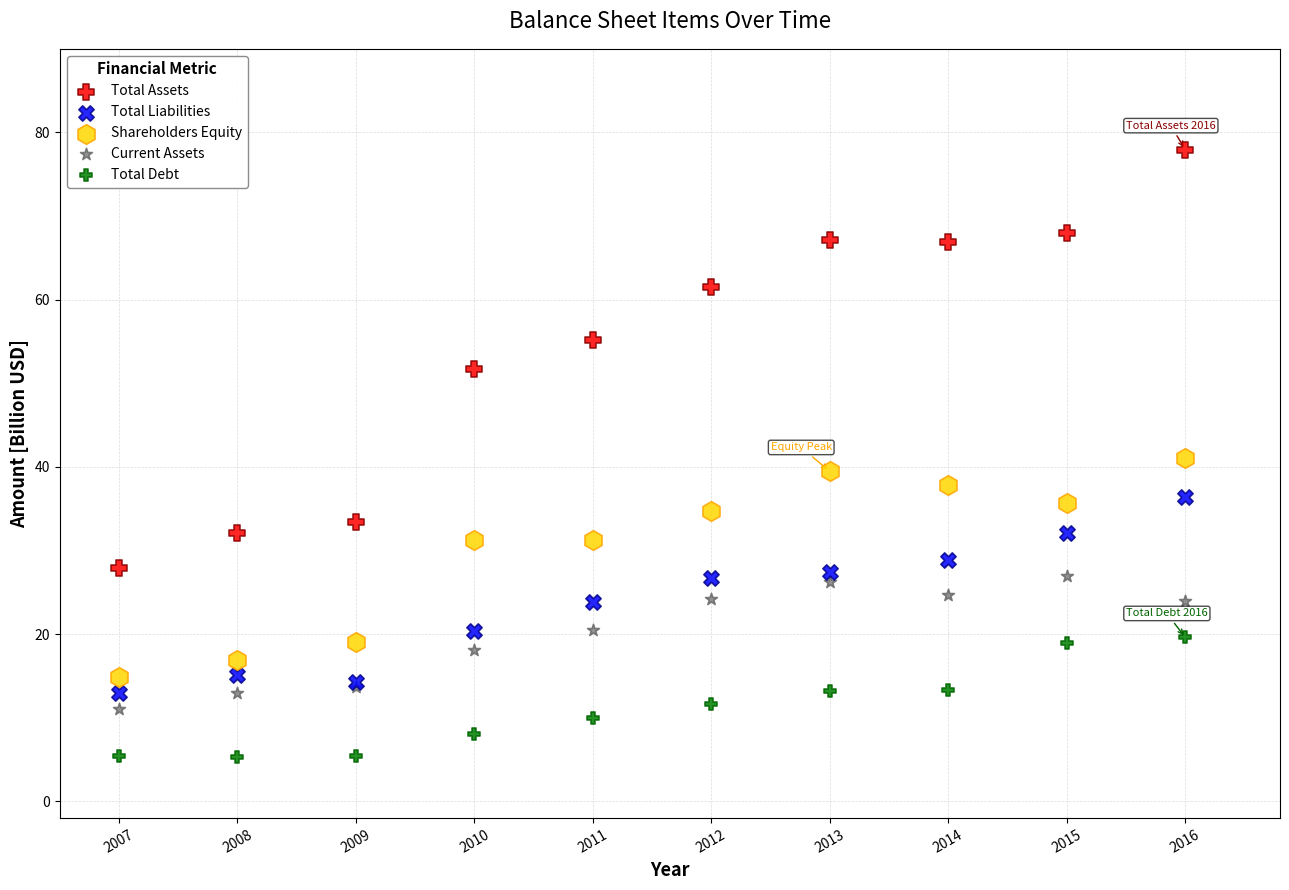

What are all the series names shown in the legend?

Total Assets, Total Liabilities, Shareholders Equity, Current Assets, Total Debt